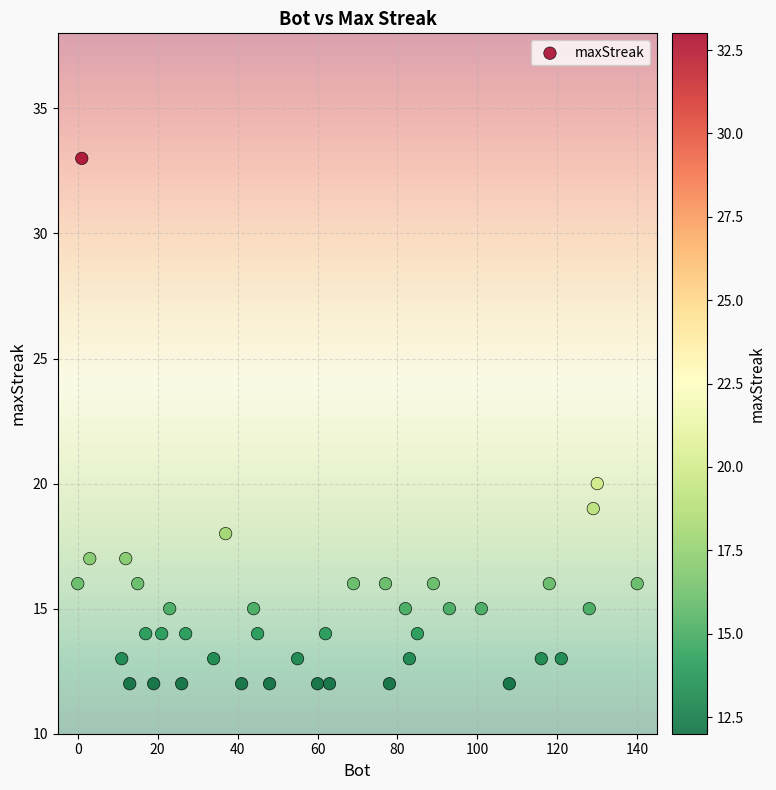

What is the range of X values (max minus min)?

140